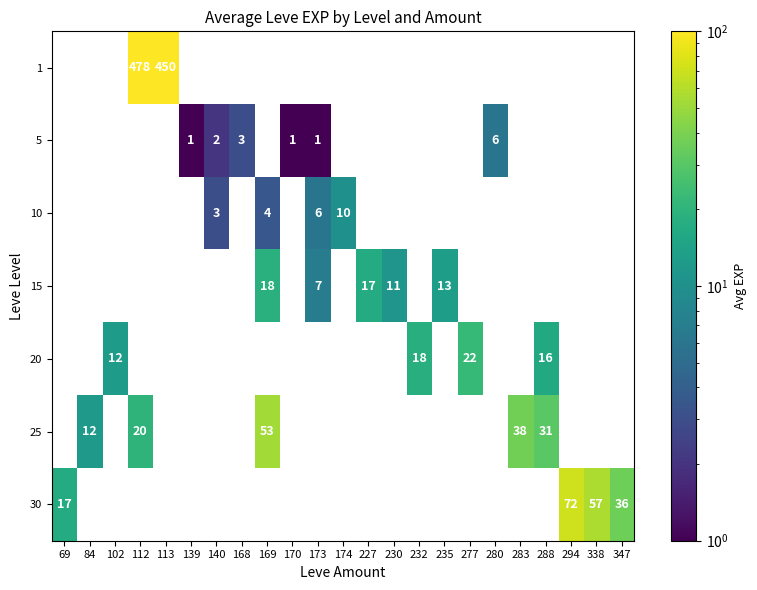

Is it true that 20 equals 12.0 at 102?

True